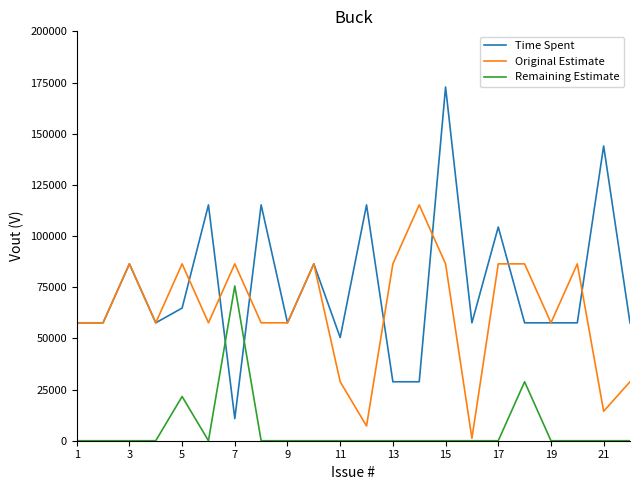

Rank the series by their maximum value, from highest to lowest.

Time Spent, Original Estimate, Remaining Estimate